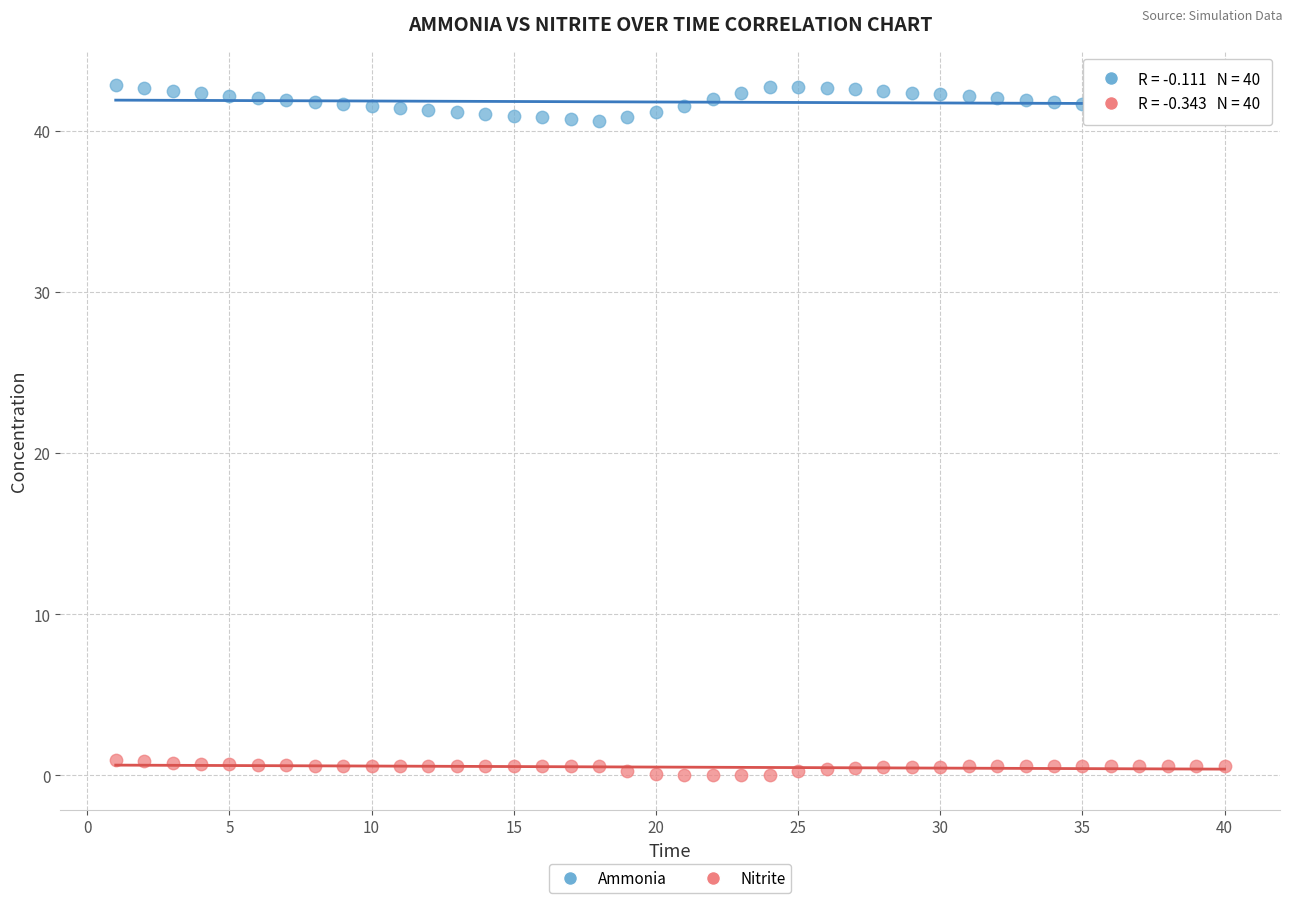

Across all data points, what is the range of Y values (max minus min)?

42.8